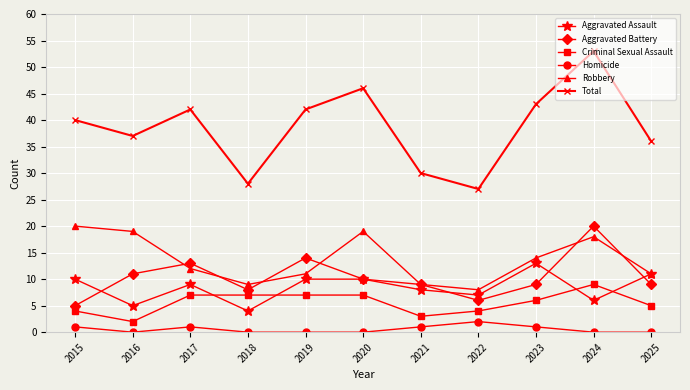

How many interior local valleys does the Total series have?

3